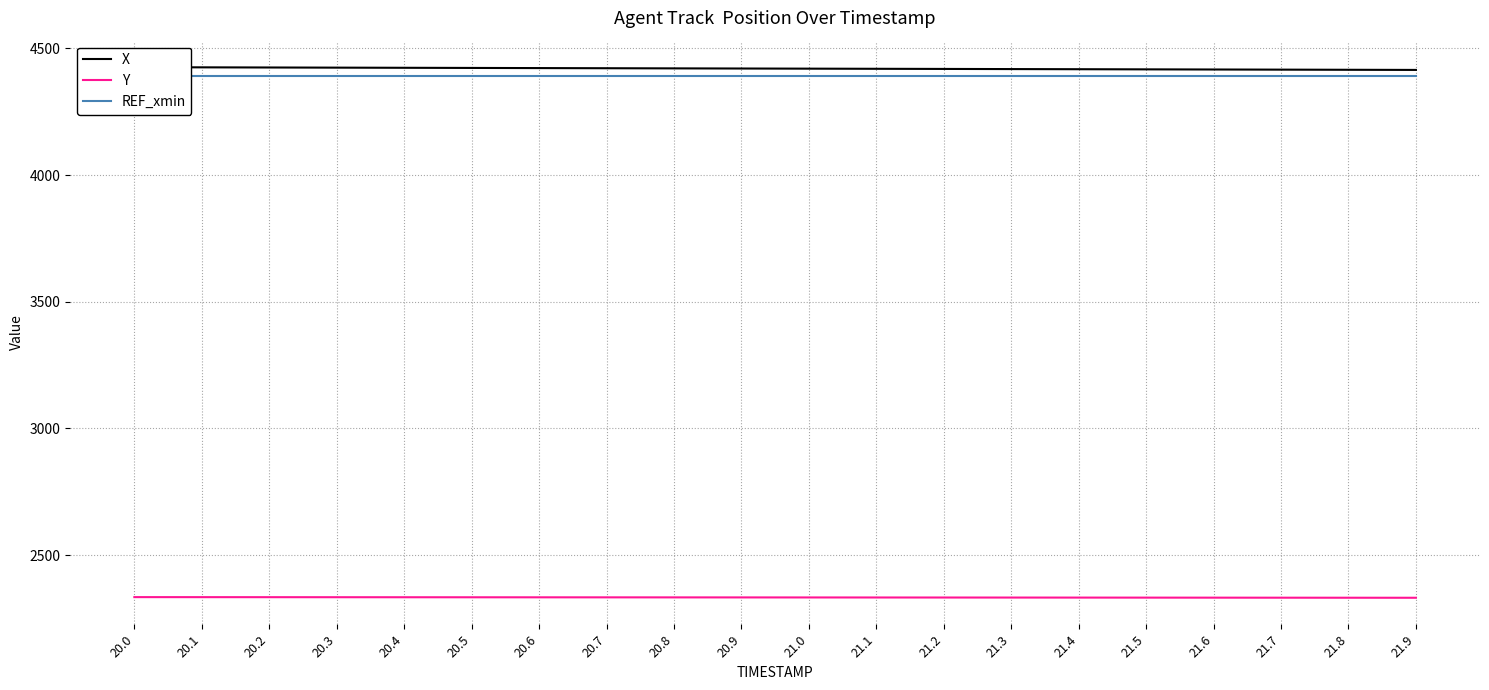

True or false: REF_xmin and X cross at least once.

False